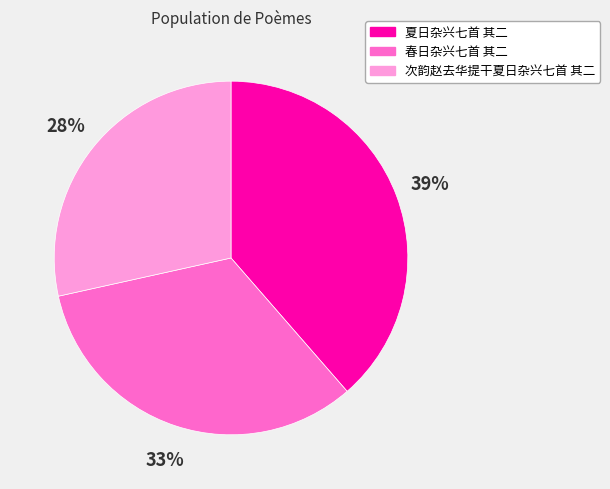

Between 春日杂兴七首 其二 and 次韵赵去华提干夏日杂兴七首 其二, which is larger?

春日杂兴七首 其二